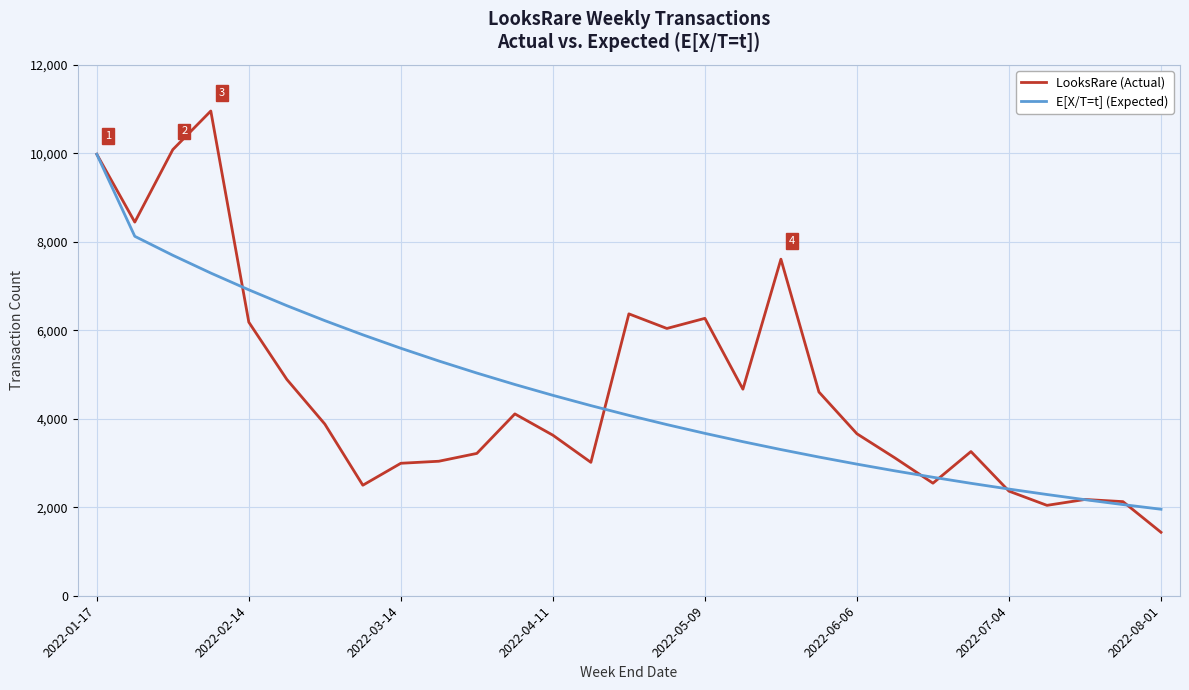

What is the lowest value of the E[X/T=t] (Expected) series?

1955.1